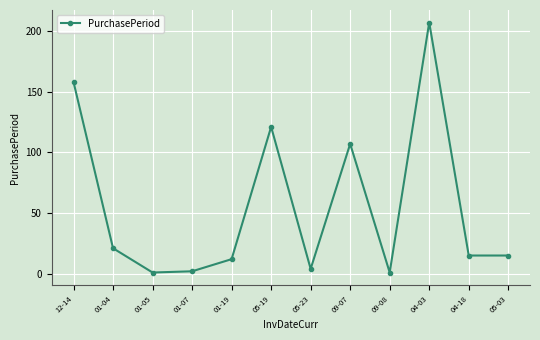

Reading right to left, what are all the values shown in this chart?

05-03=15	04-18=15	04-03=207	09-08=1	09-07=107	05-23=4	05-19=121	01-19=12	01-07=2	01-05=1	01-04=21	12-14=158